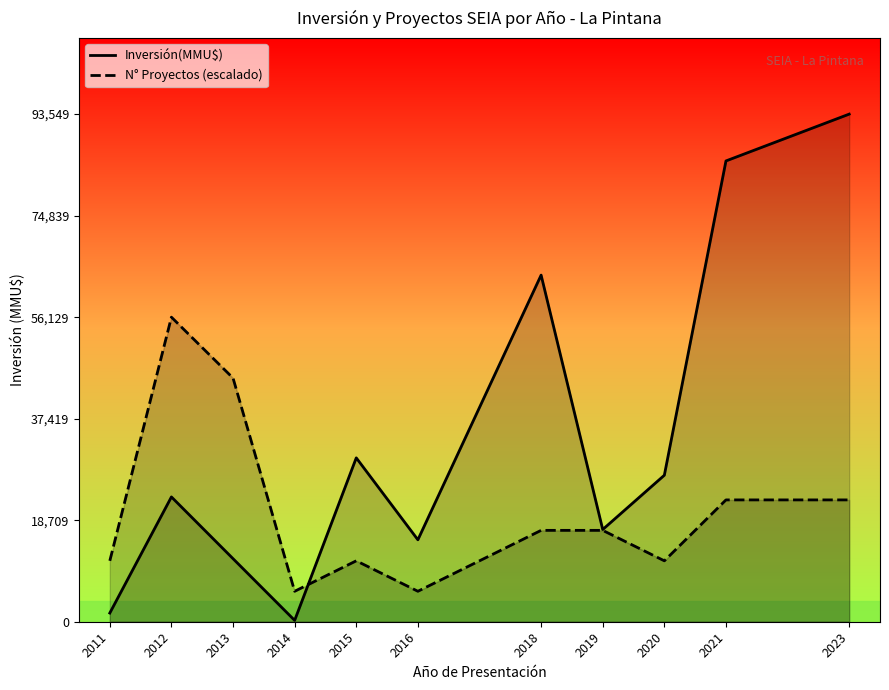

Which category has the highest value in the N° Proyectos (escalado) series?

2012